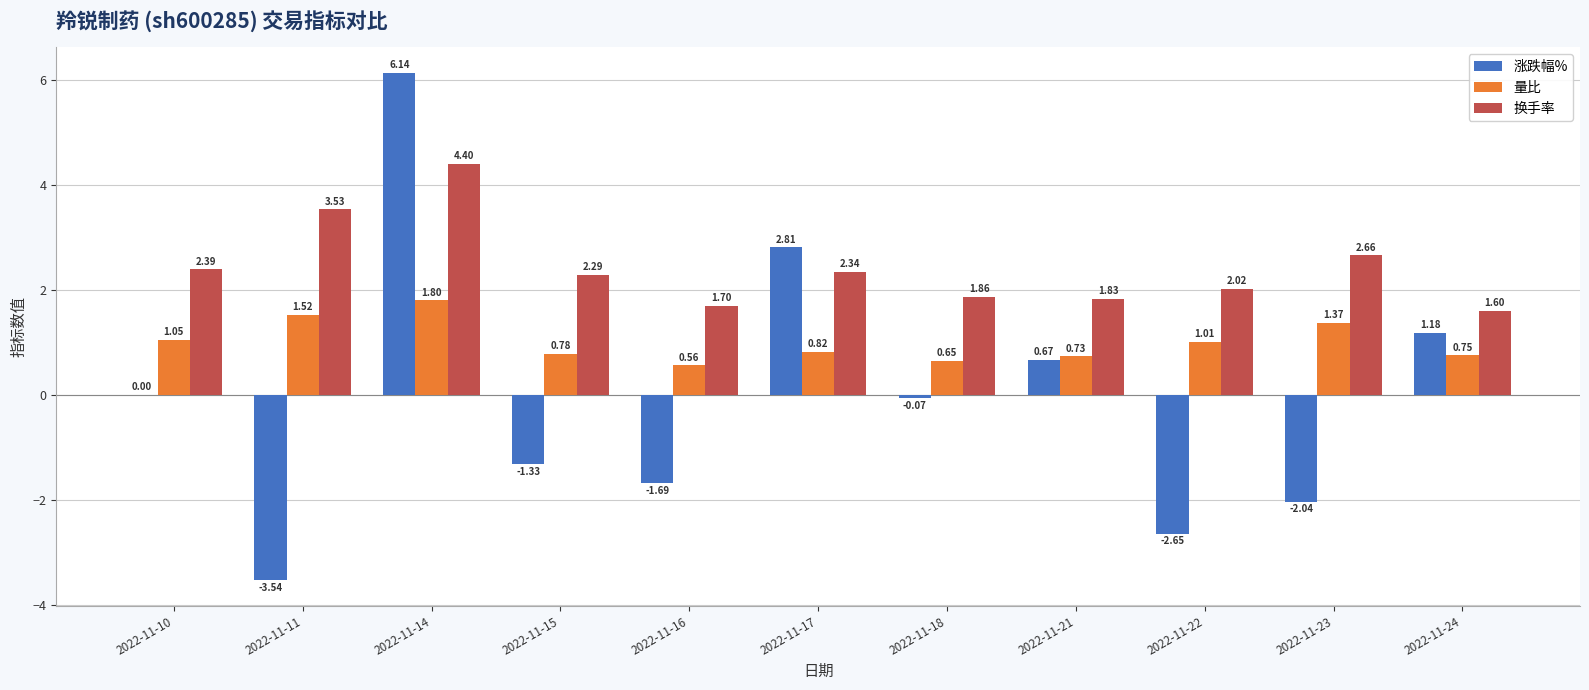

The 换手率 series shows 1.7 at 2022-11-16. True or false?

True